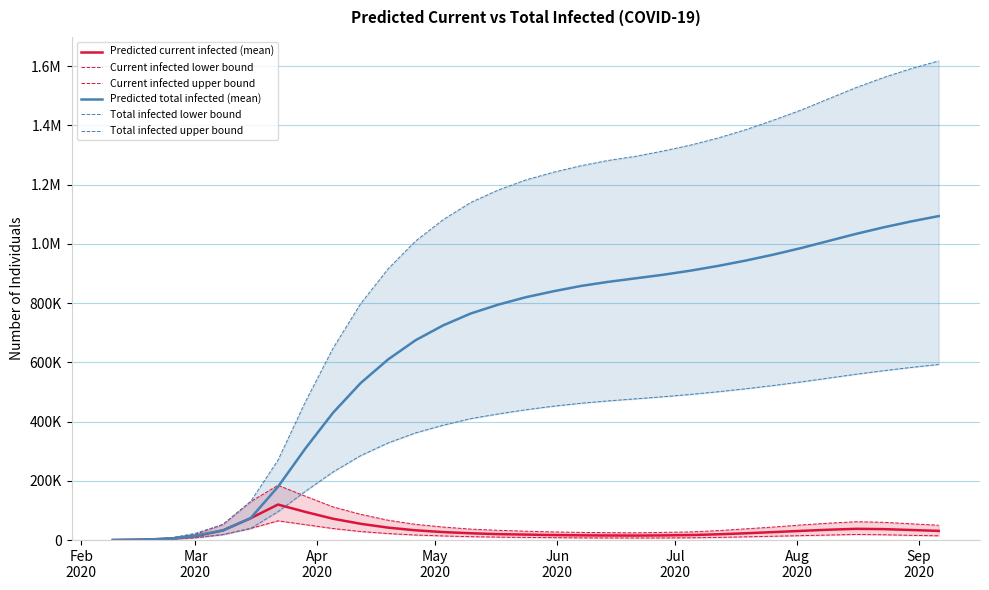

True or false: Current infected lower bound and Current infected upper bound intersect in this chart.

False